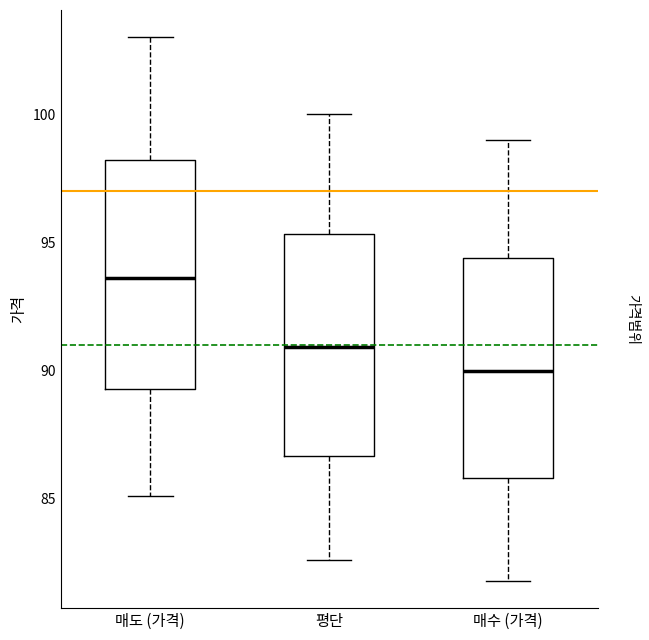

Reading left to right, read every box against the y-axis: the position of its median line, the range the box covers, and the ends of its whiskers. The values are not printed on the chart, so give them approximately, as read against the axis.

매도 (가격): median 93.5, box 89.5 to 98.0, whiskers 85.0 to 103.0
평단: median 91.0, box 86.5 to 95.5, whiskers 82.5 to 100.0
매수 (가격): median 90.0, box 86.0 to 94.5, whiskers 82.0 to 99.0